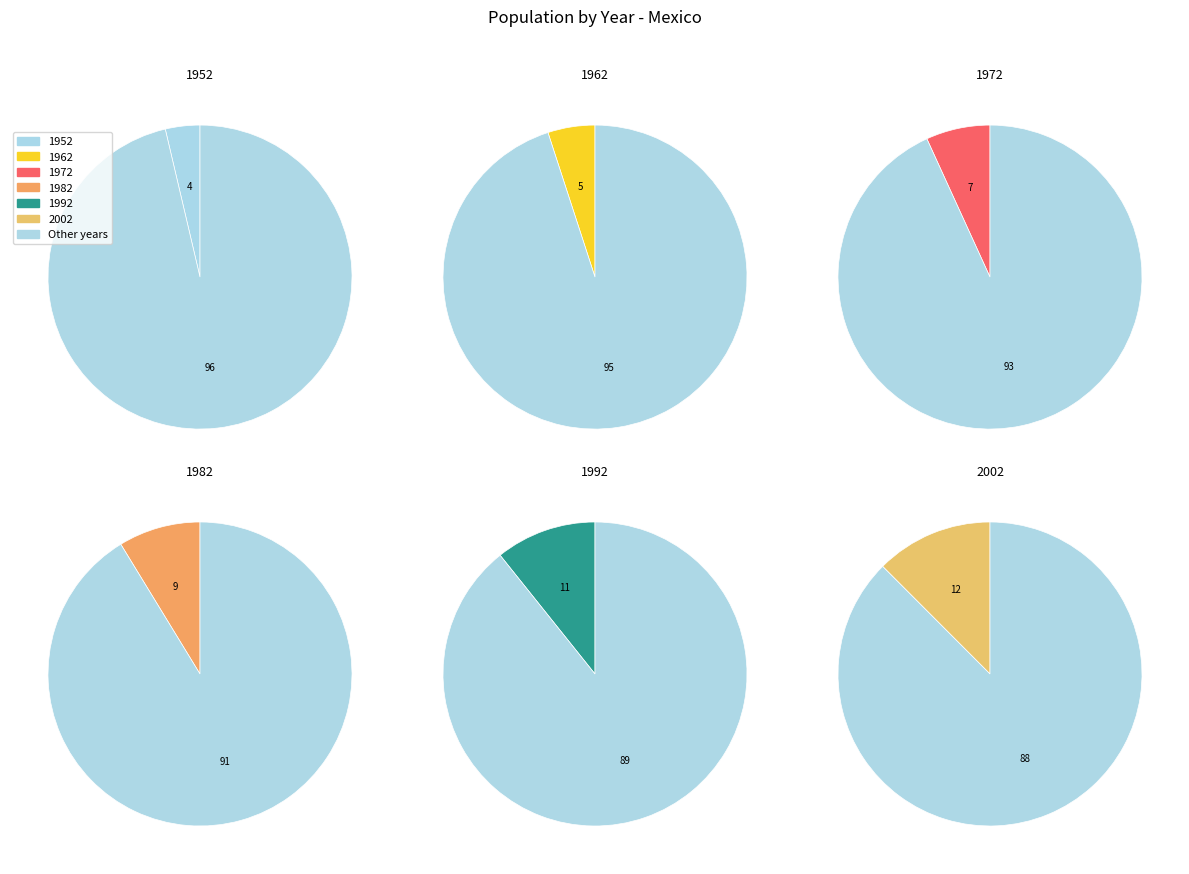

To the nearest percent, what is the average slice percentage?

8%